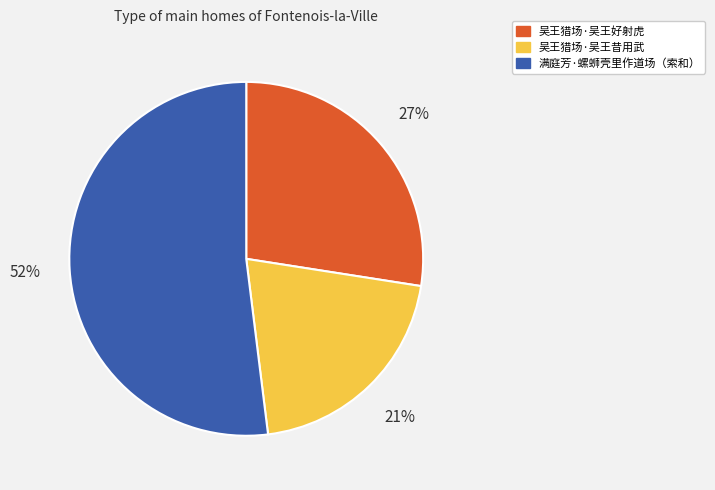

How many slices are in this pie chart?

3